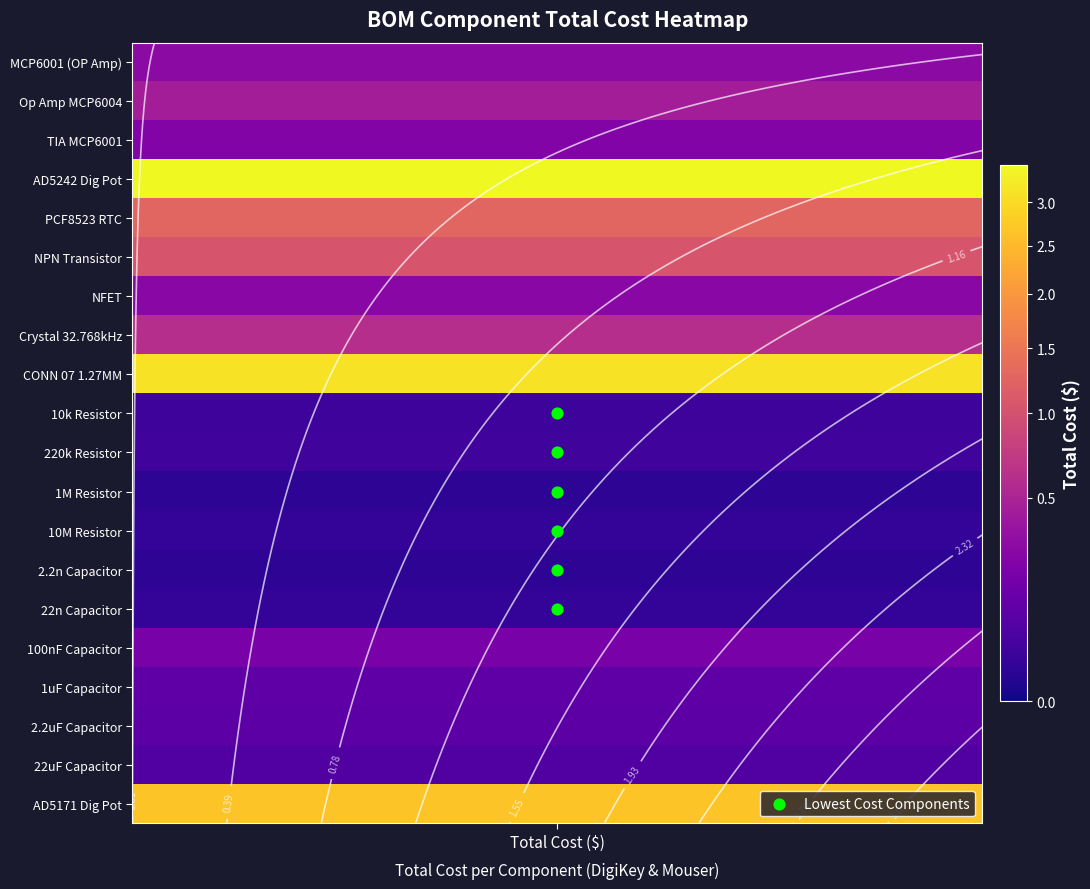

Which has a higher value, Total Cost ($) or Total Cost ($)?

Total Cost ($)